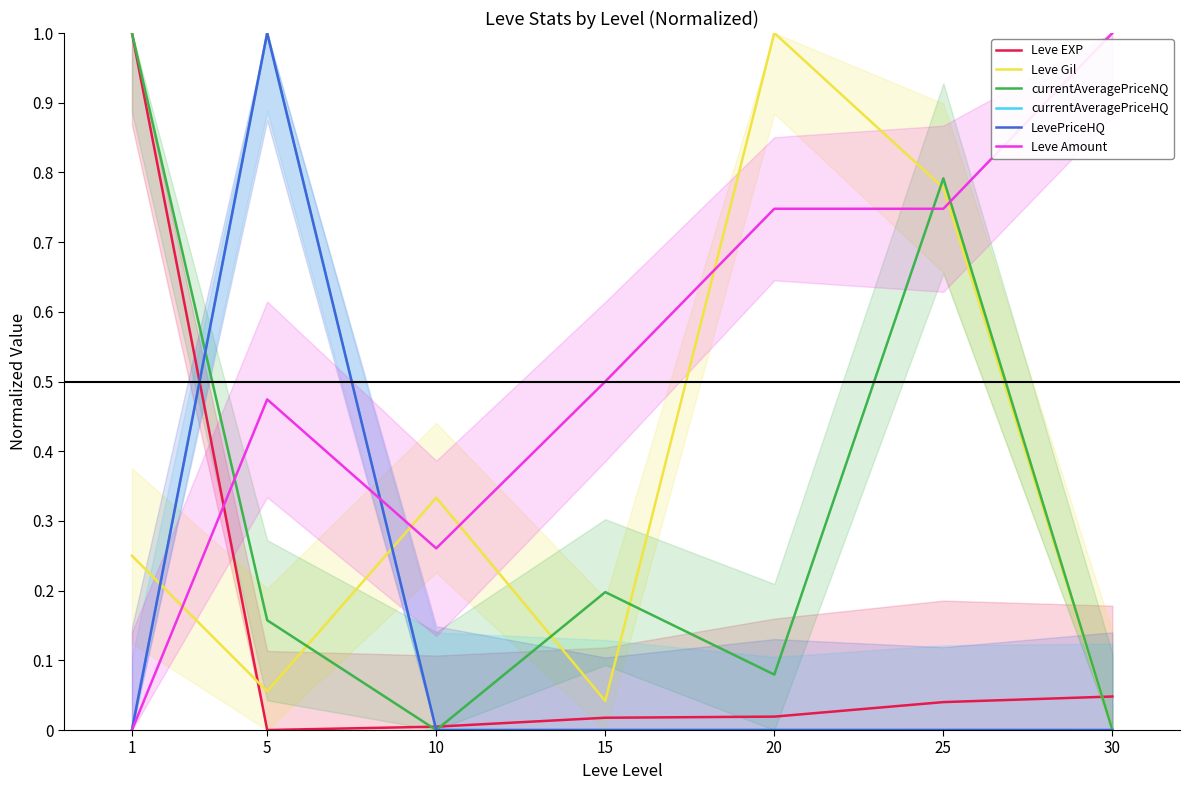

Rank the series at 15 from lowest to highest value.

currentAveragePriceHQ, LevePriceHQ, Leve EXP, Leve Gil, currentAveragePriceNQ, Leve Amount